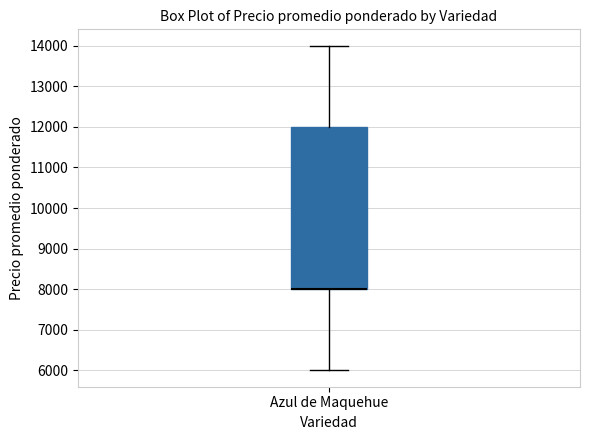

Read this box plot against the y-axis: the position of the median line, the range covered by the box, and the ends of both whiskers. The values are not printed on the chart, so give them approximately, as read against the axis.

median 8000 (drawn on the box's lower edge), box 8000 to 12000, whiskers 6000 to 14000